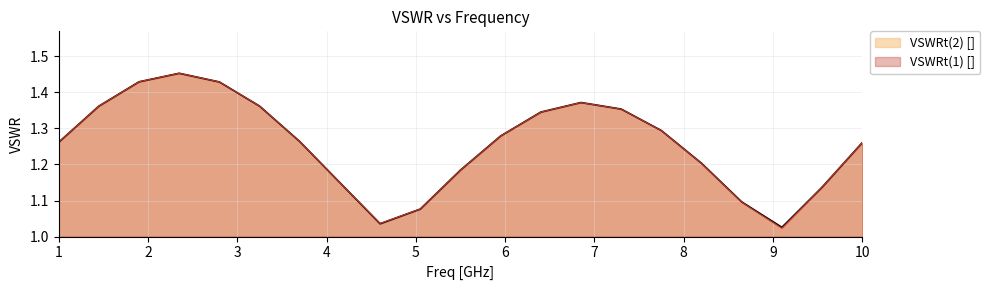

What is the maximum value for VSWRt(2) []?

1.5